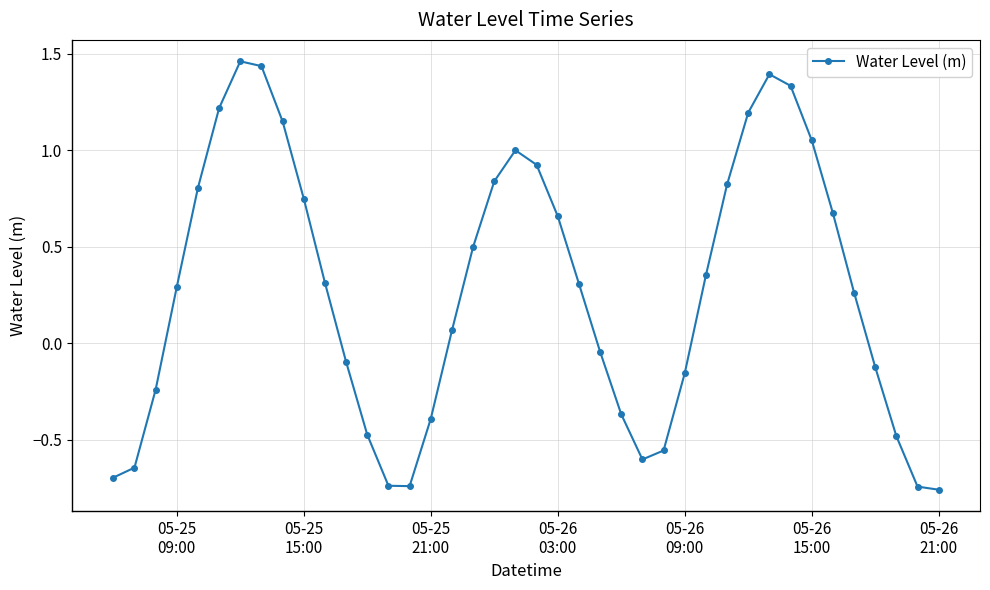

What is the difference between the maximum and minimum values?

2.2